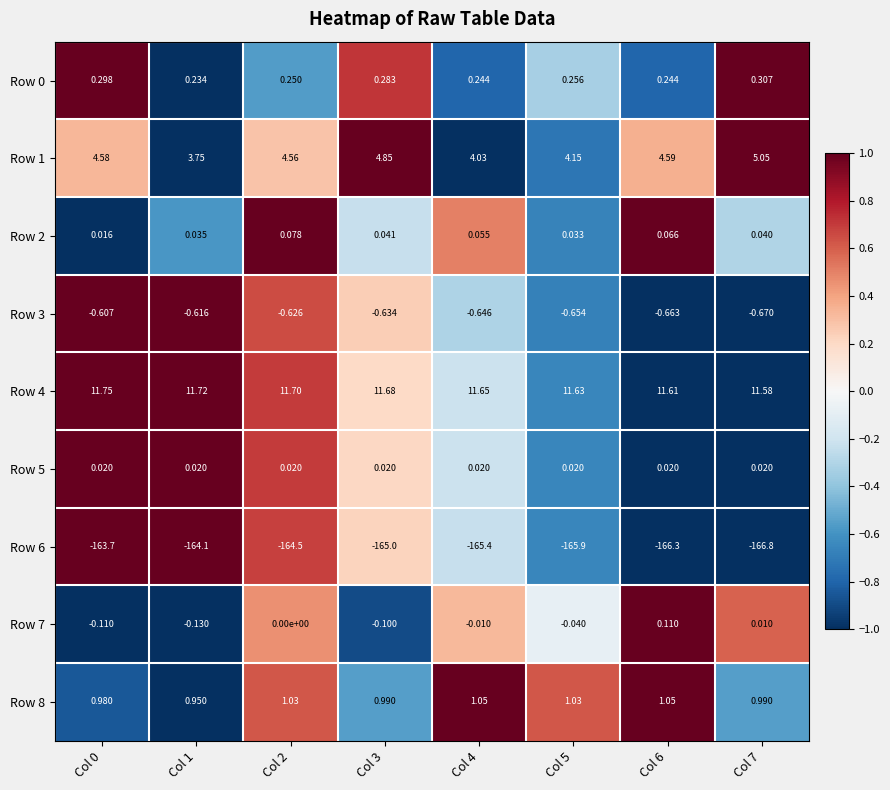

Is the value of Row 0 at Col 4 greater than the value of Row 2 at Col 6?

Yes